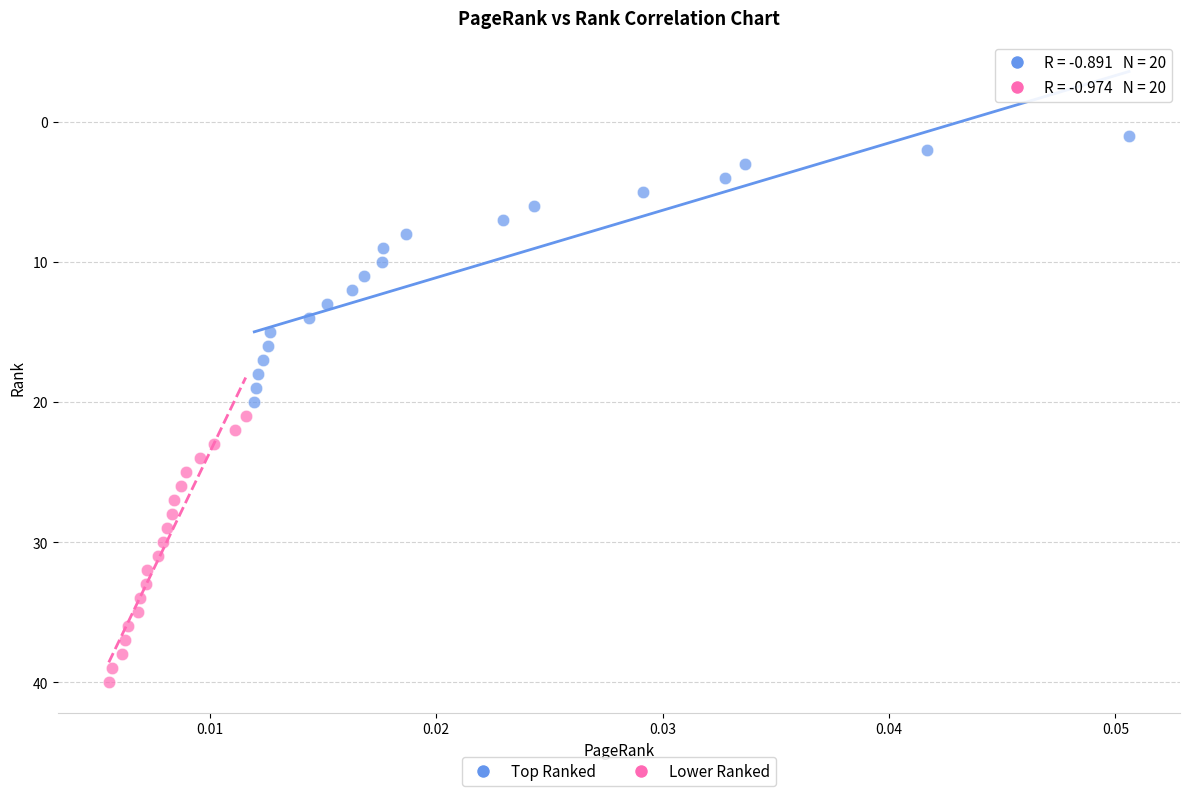

Which series contains the lowest Y value?

Top Ranked